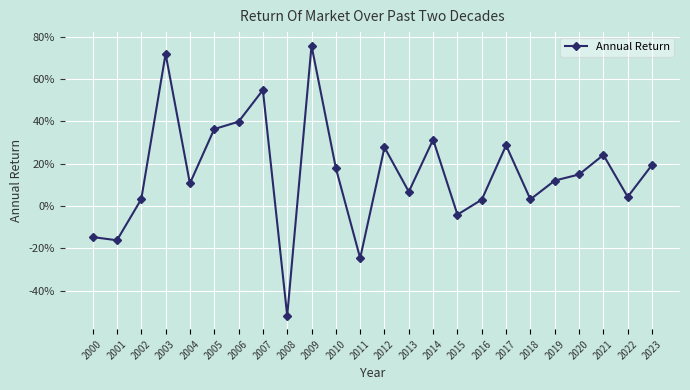

The chart shows a value of 0.4 at 2006. True or false?

True